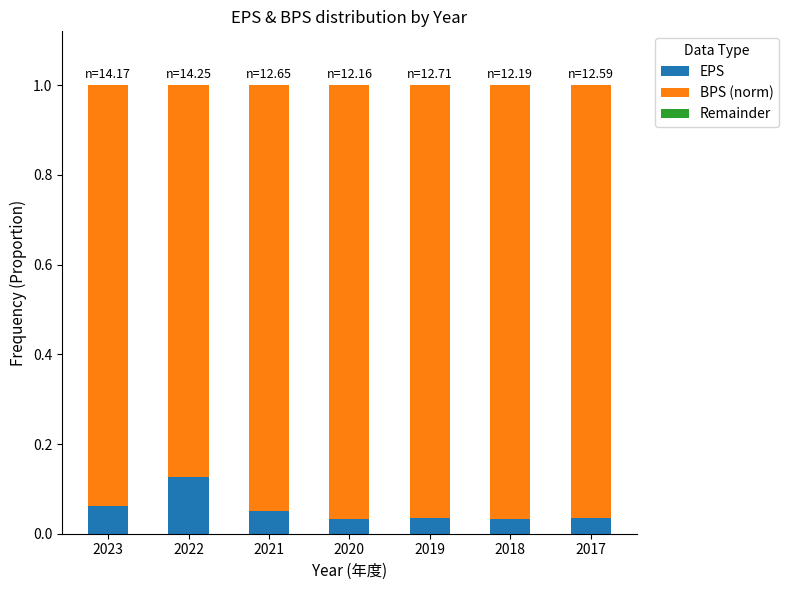

What is the sum of all EPS values?

0.4